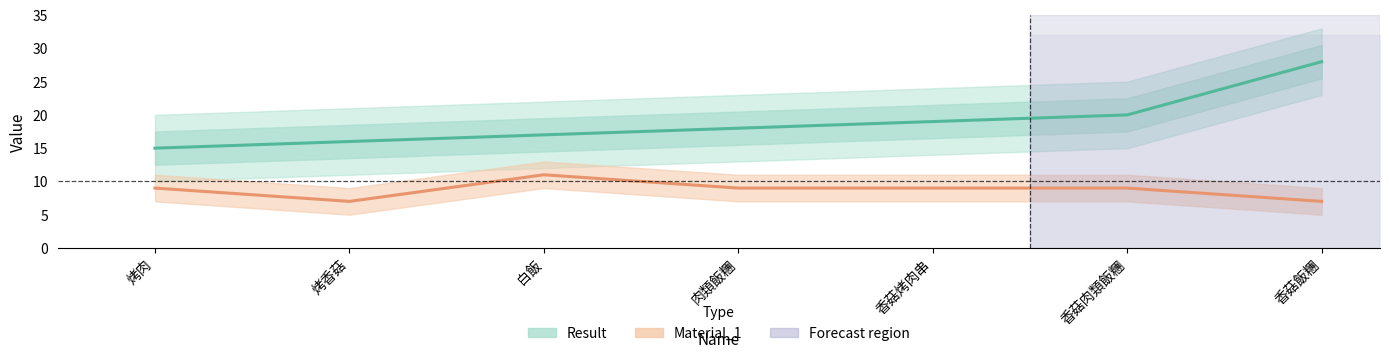

The value of Material_1 at 香菇烤肉串 is 9. True or false?

True